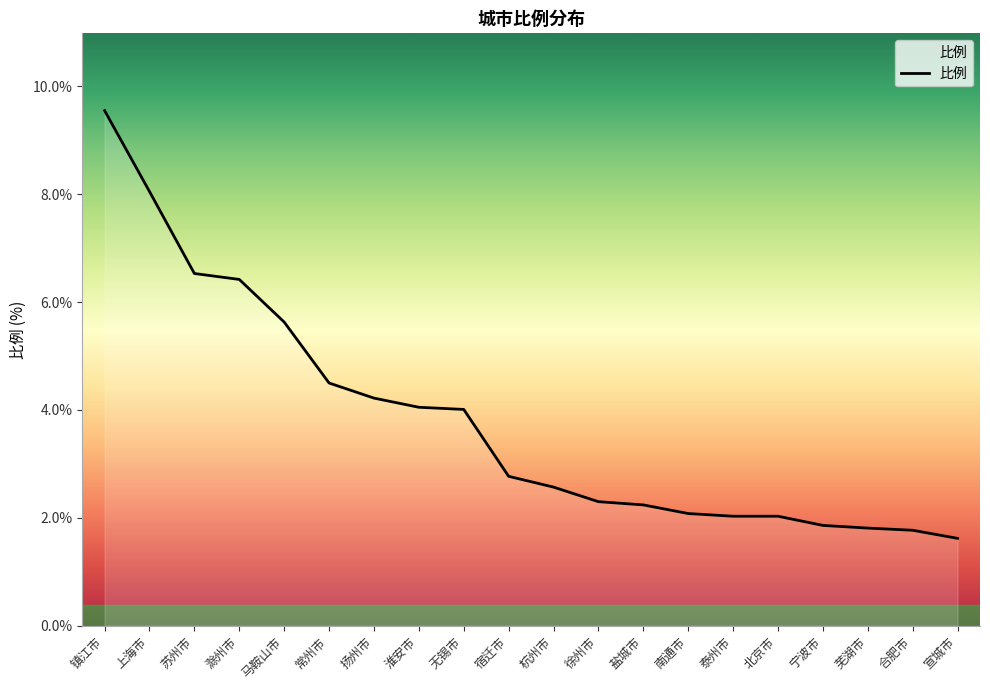

What position from the left is 宁波市?

17